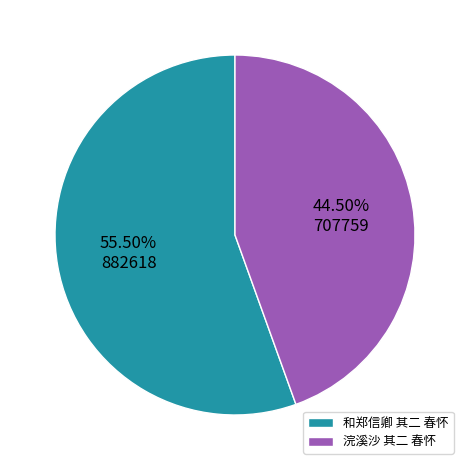

Is there any slice that represents more than half of the pie?

Yes